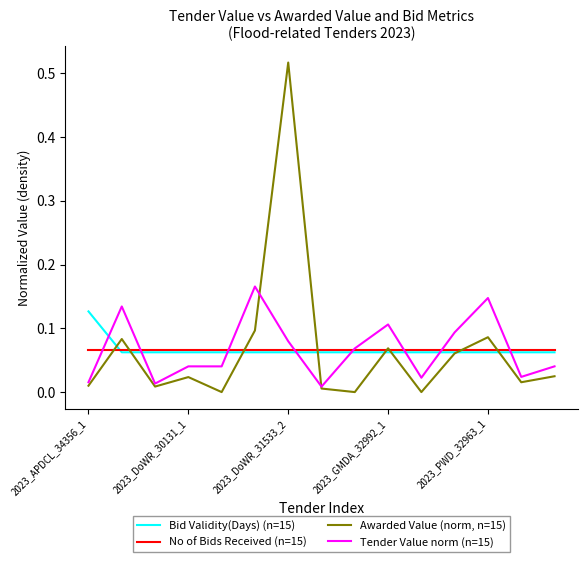

What is the sum of all Awarded Value (norm, n=15) values?

1.0